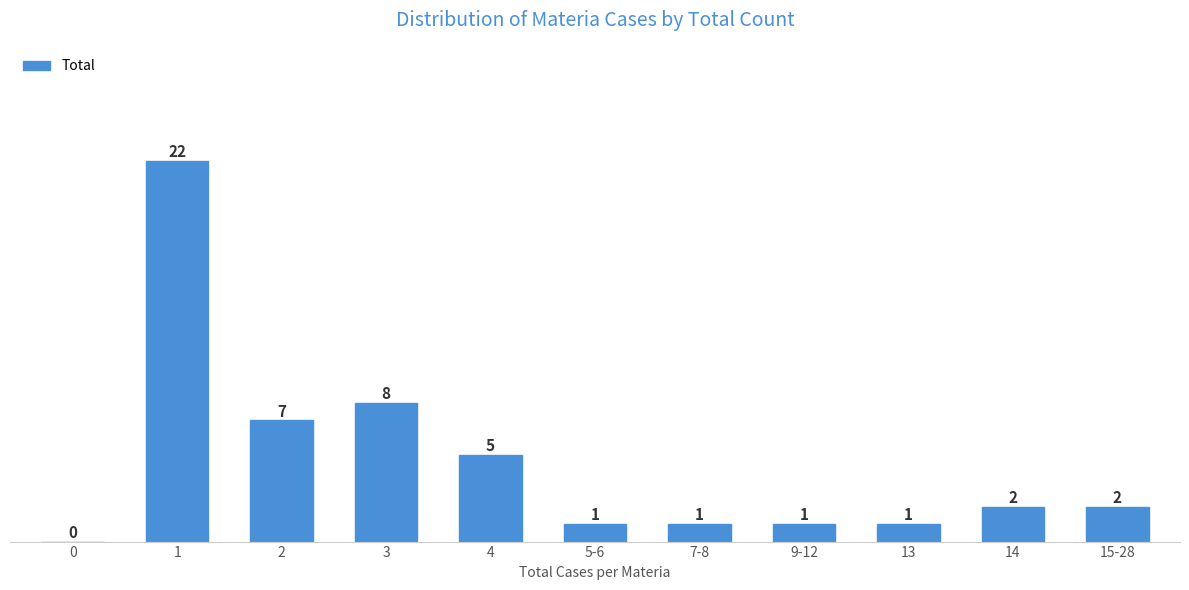

Reading right to left, transcribe all the data shown in this chart.

15-28=2	14=2	13=1	9-12=1	7-8=1	5-6=1	4=5	3=8	2=7	1=22	0=0